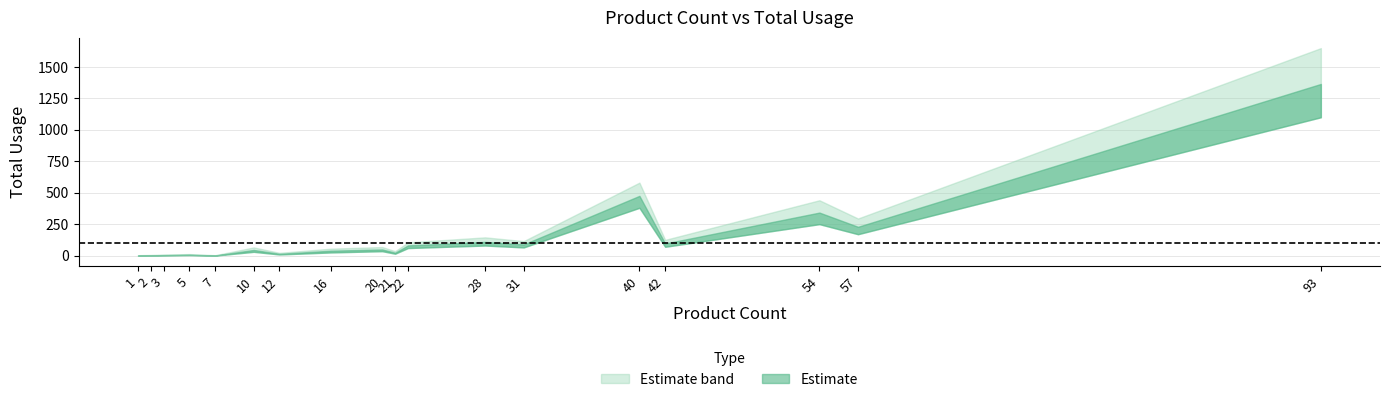

True or false: Usage Lower has a value of 380 at 40.

True